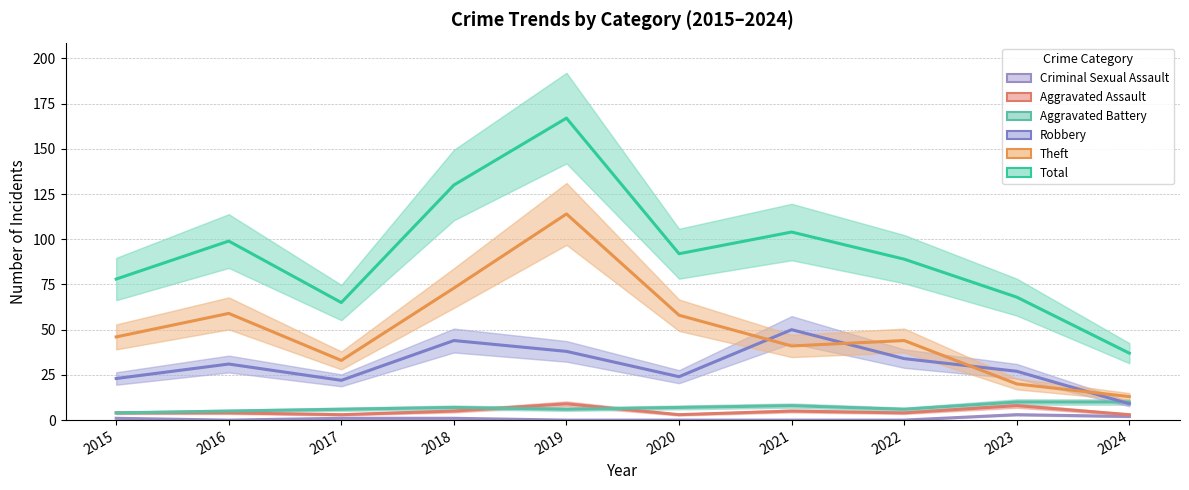

What is the spread (max minus min) of values at 2023?

65